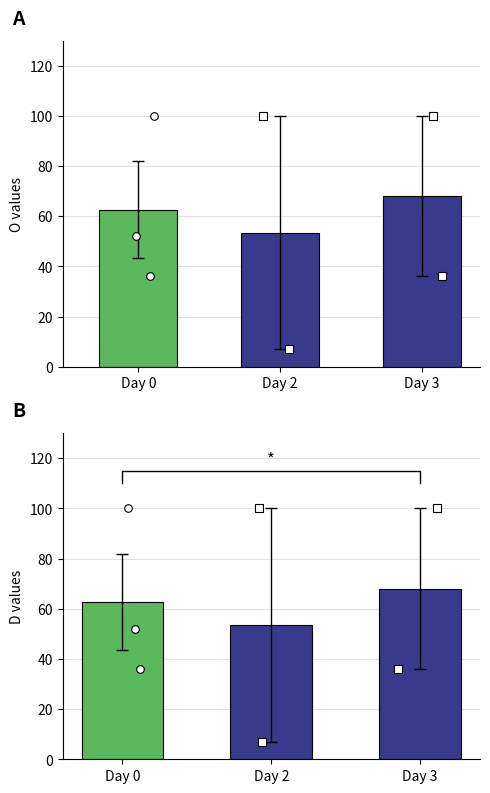

Which series has the largest Y range (max minus min)?

O